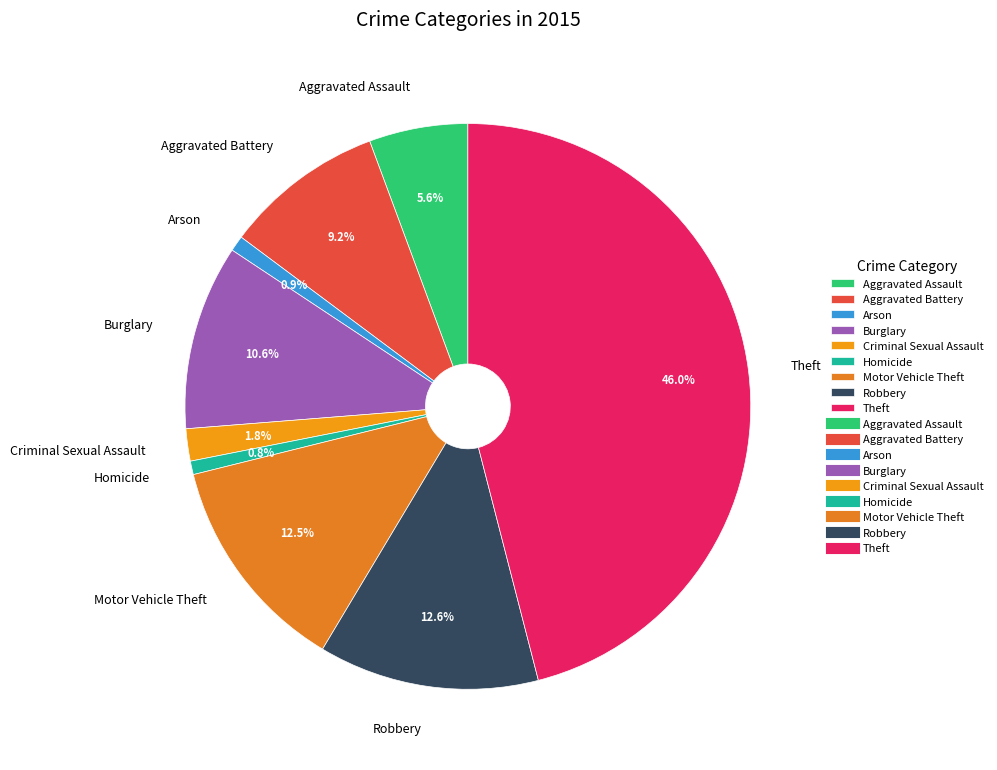

Is Homicide the majority of the pie?

No